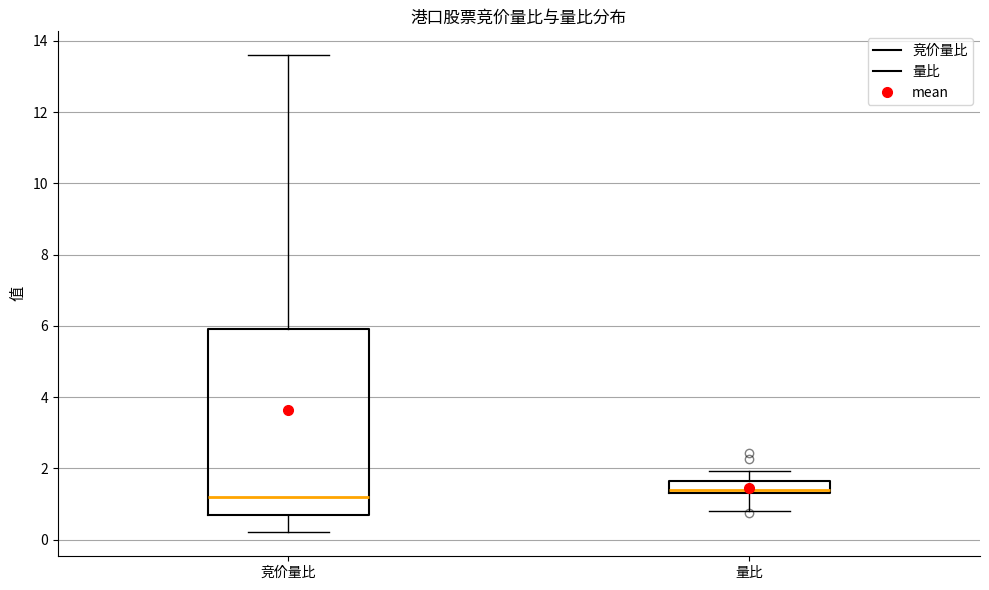

Reading left to right, read every box against the y-axis: the position of its median line, the range the box covers, and the ends of its whiskers. The values are not printed on the chart, so give them approximately, as read against the axis.

竞价量比: median 1.2, box 0.8 to 6.0, whiskers 0.2 to 13.6
量比: median 1.4, box 1.2 to 1.6, whiskers 0.8 to 2.0